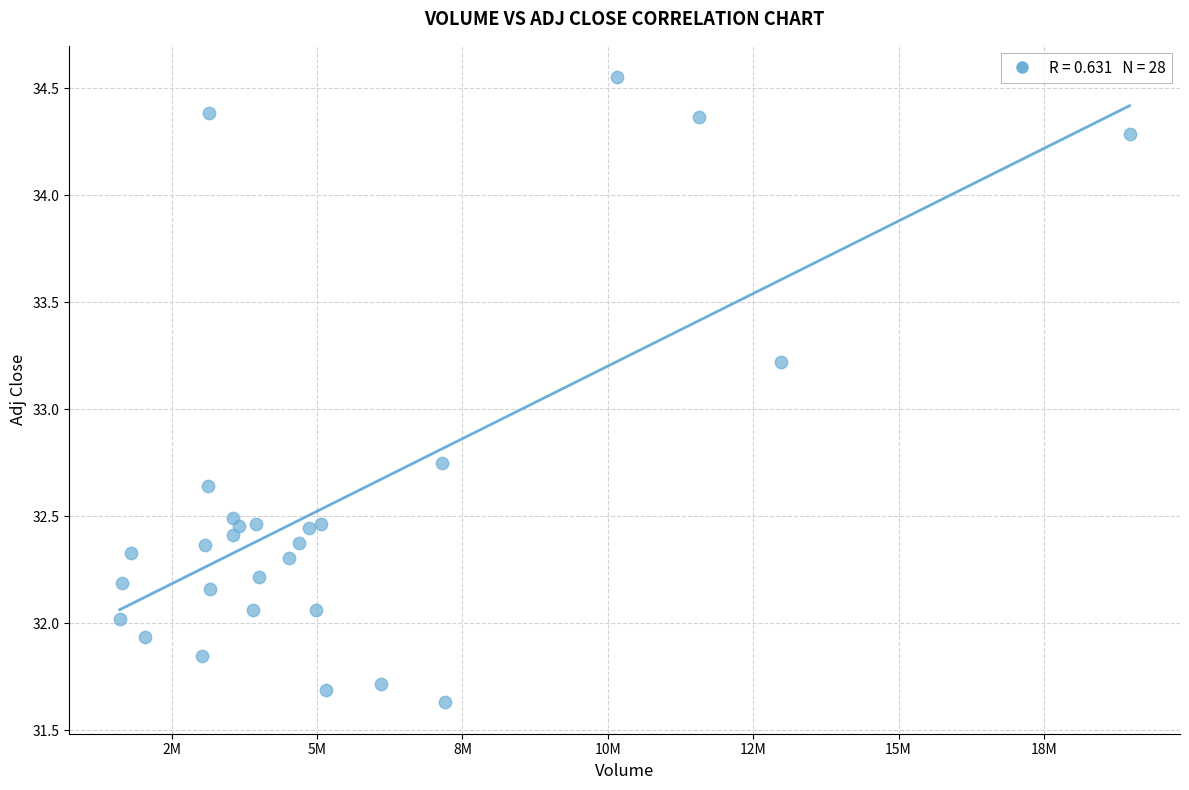

What is the range of Y values (max minus min)?

2.9